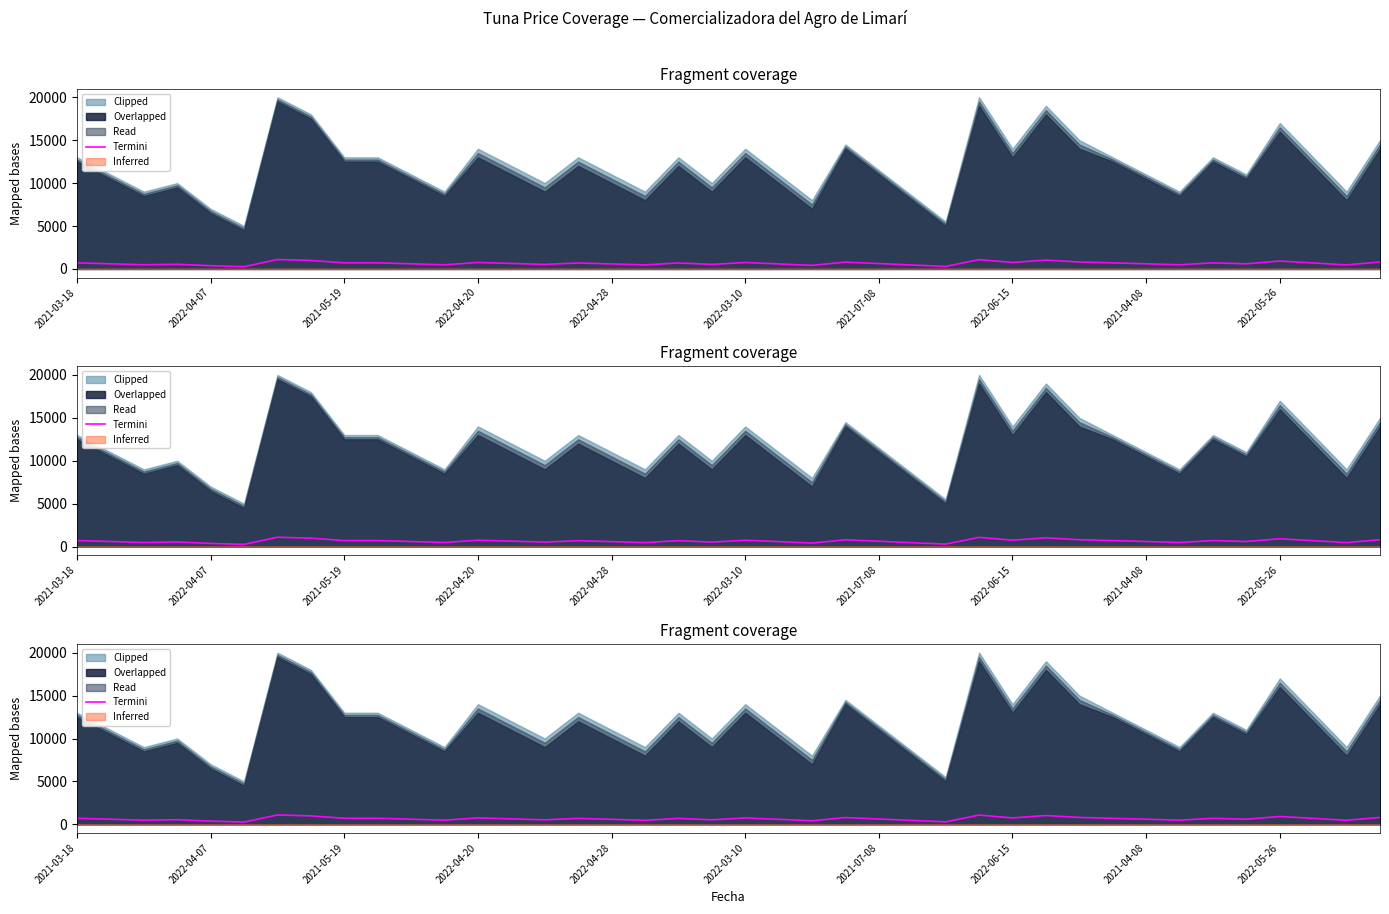

How many data points does each series have?

40